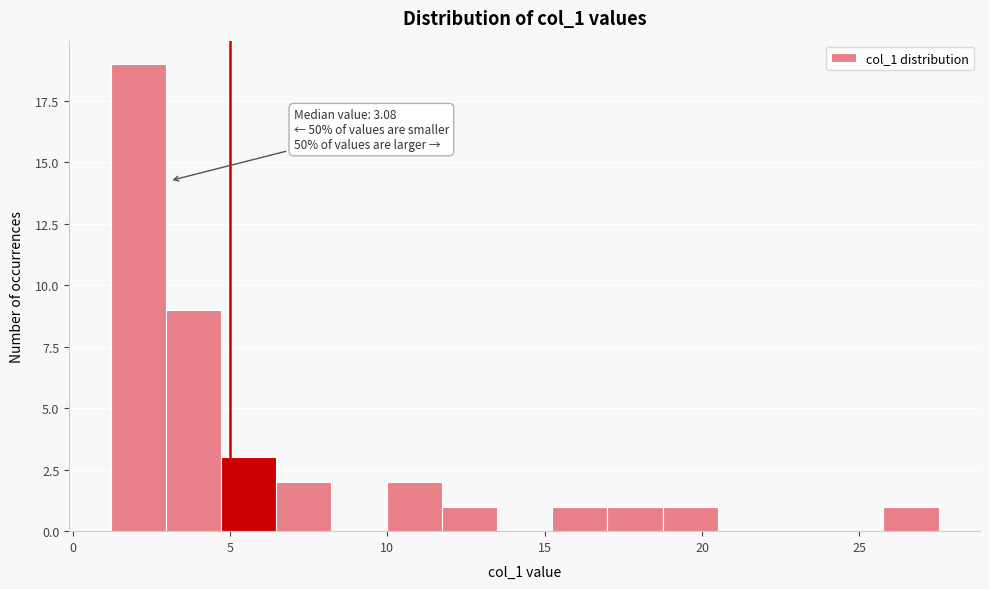

Read against the x-axis, roughly where is the centre of the tallest bar?

2.0